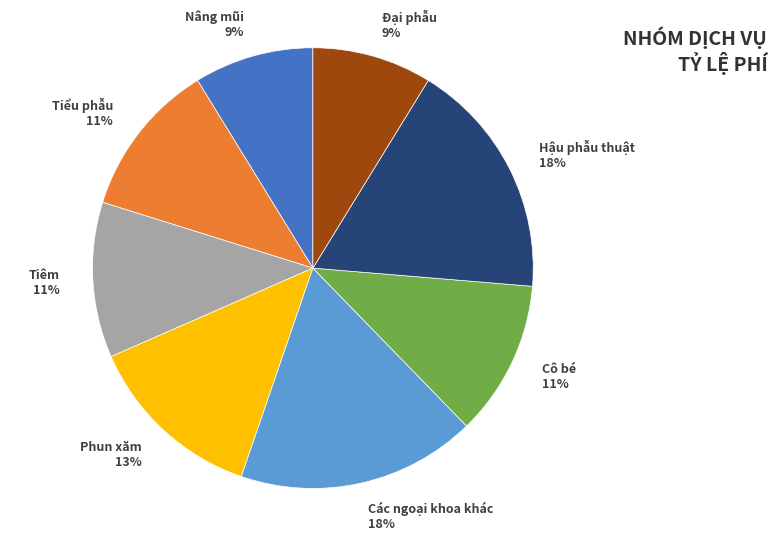

Does any single category account for the majority?

No